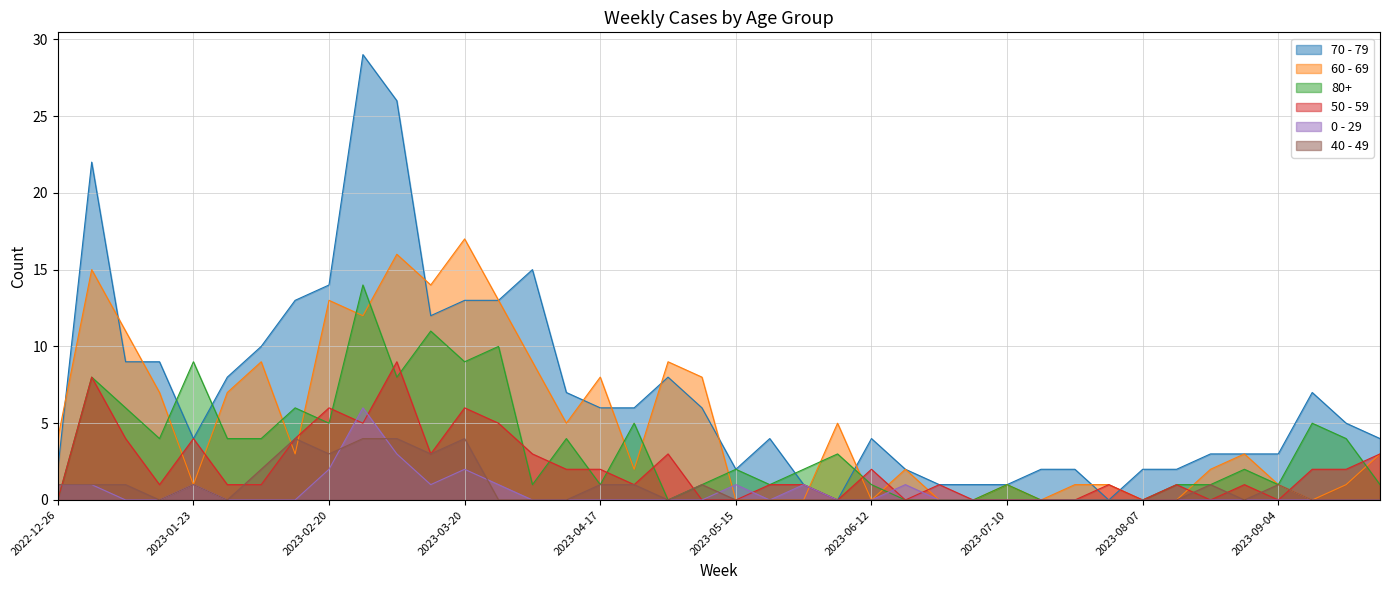

How many interior local valleys does the 0 - 29 series have?

2